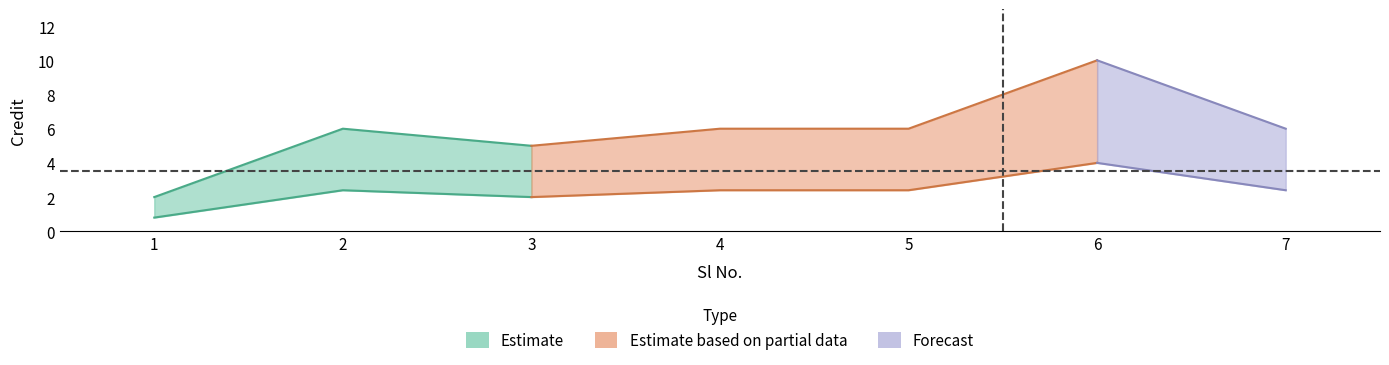

Reading left to right, transcribe all the data shown in this chart.

2	6	5	6	6	10	6